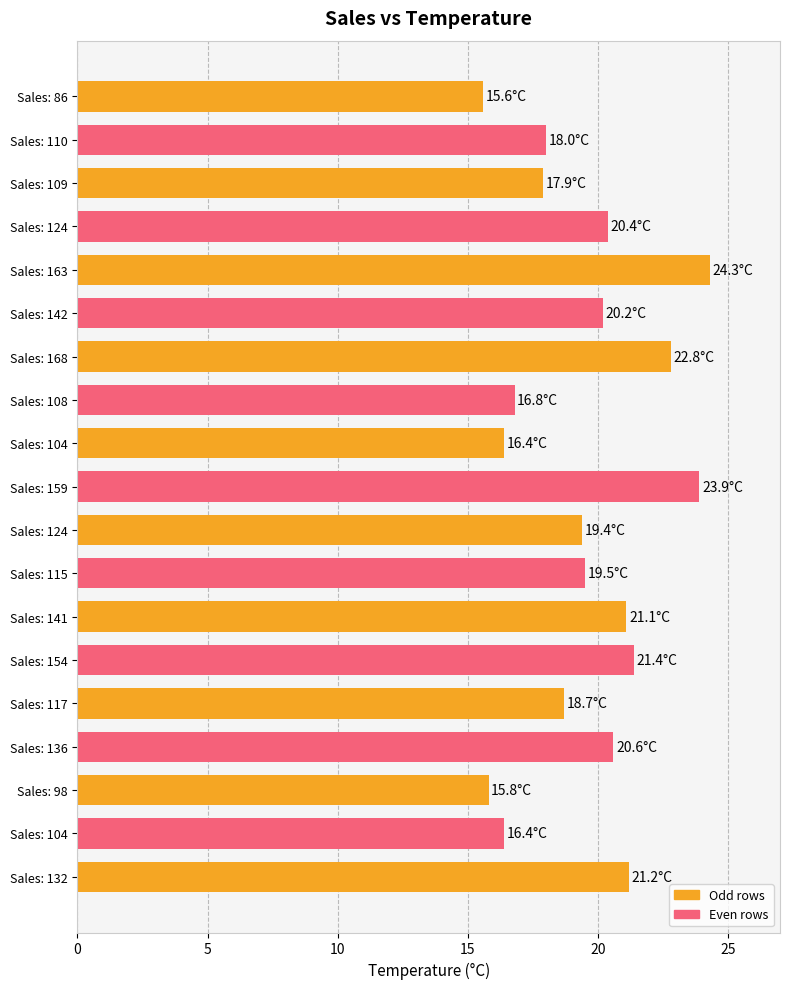

Are the bars horizontal?

Yes